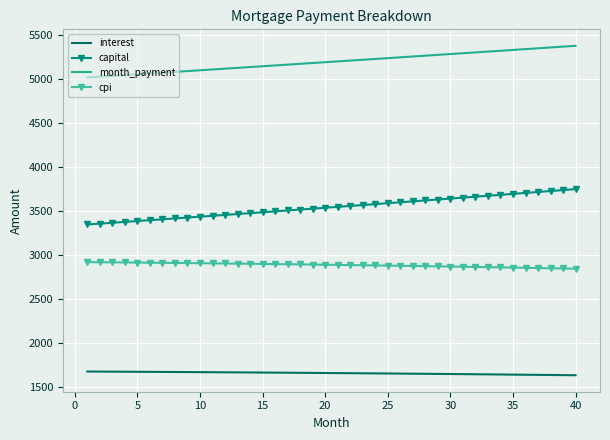

True or false: month_payment and capital intersect in this chart.

False